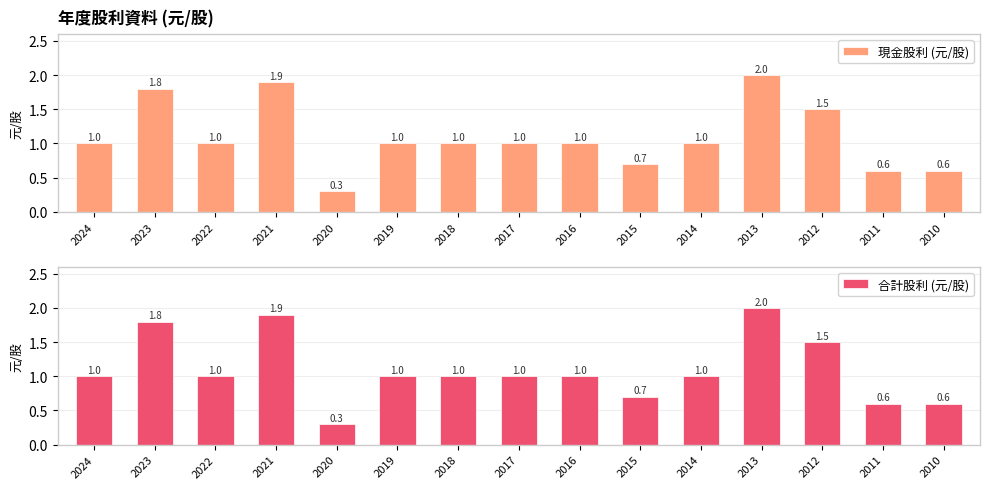

How many values in the 合計股利 (元/股) series are below 1?

4